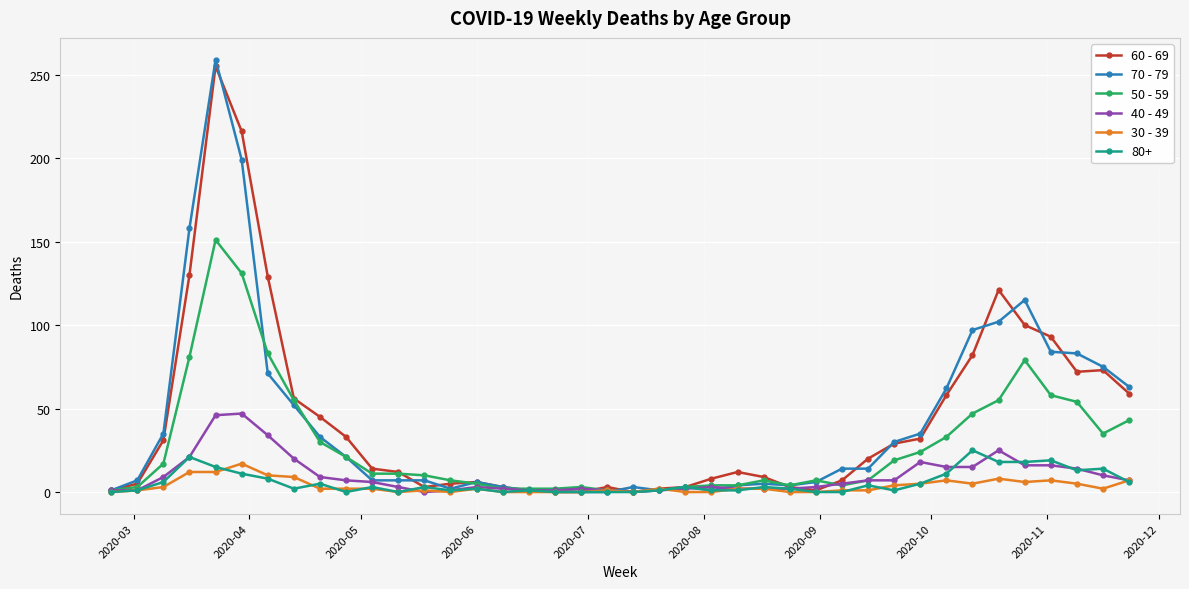

Which series has the widest spread of values?

70 - 79